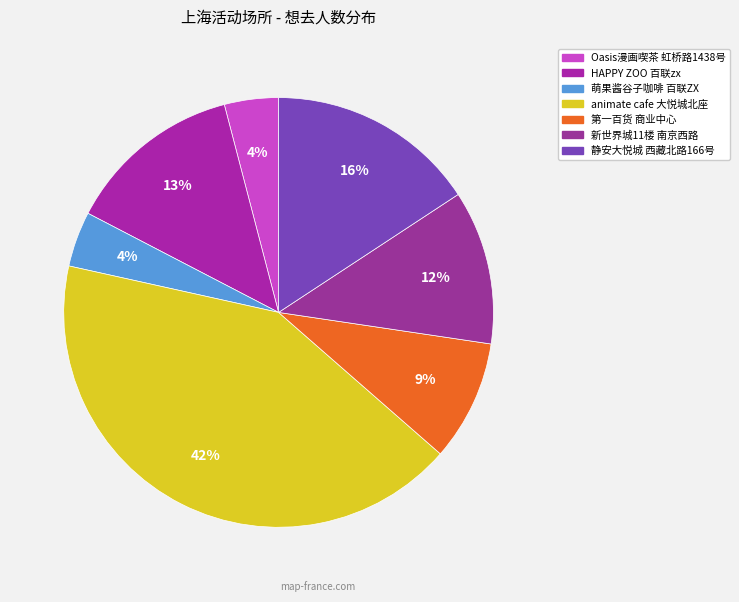

Rank the categories by value from highest to lowest.

西藏北路198号大悦城北座8楼N809-1 animate cafe上海店, 西藏北路166号（地铁8号线曲阜路下） 静安大悦城, 南京东路340号百联zx创趣场四楼05号 HAPPY ZOO, 南京西路2-68号 新世界城11楼, 南京东路830号第一百货商业中心B馆5楼(海底捞旁边) 第一百货商业中心, 南京东路340号百联ZX 萌果酱谷子咖啡（百联）, 虹桥路1438号高岛屋百货6楼 Oasis漫画喫茶